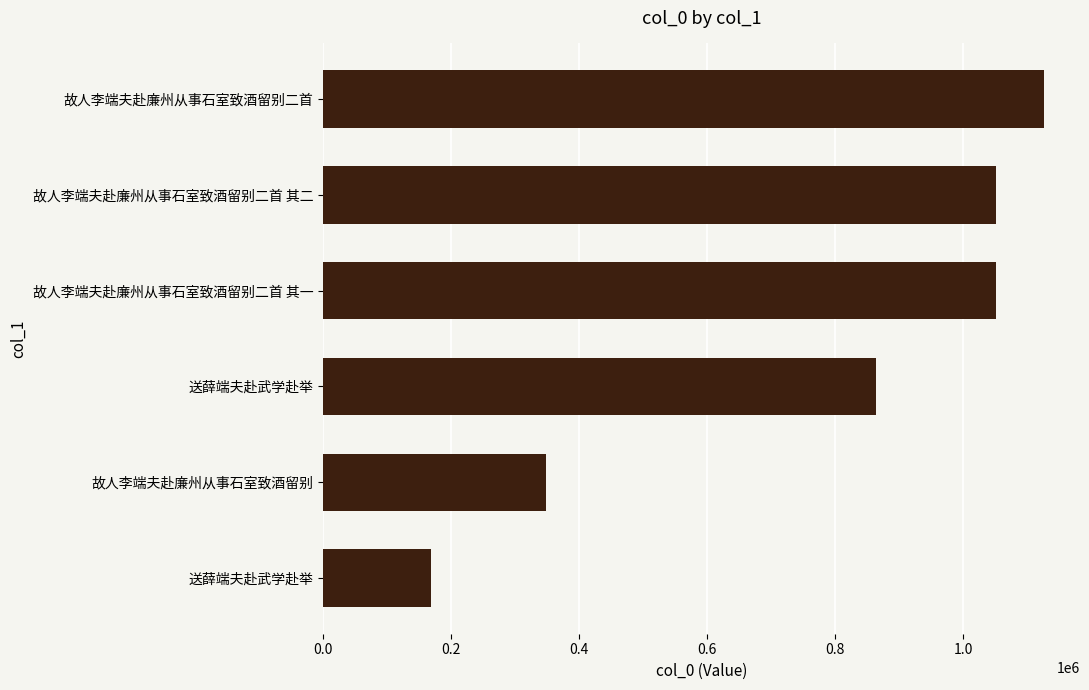

Count the number of data series in this chart.

1